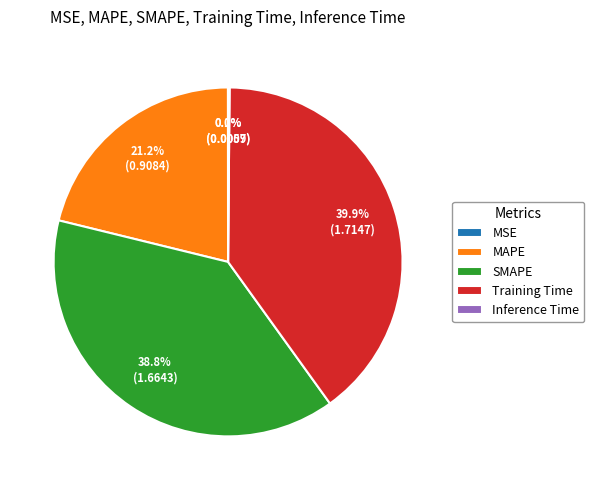

To the nearest percent, what is the average slice percentage?

20%